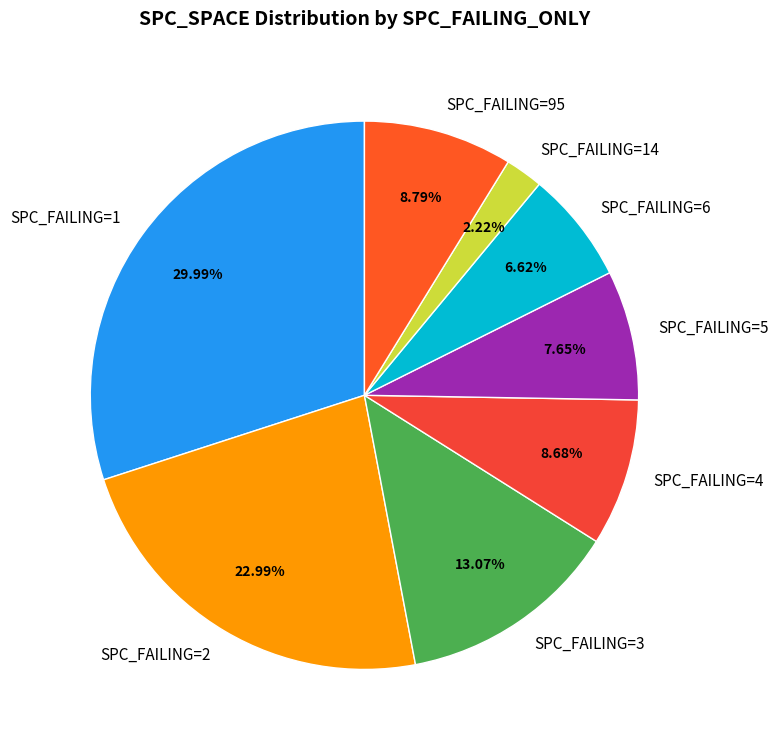

Which category has the biggest portion of the pie?

SPC_FAILING=1